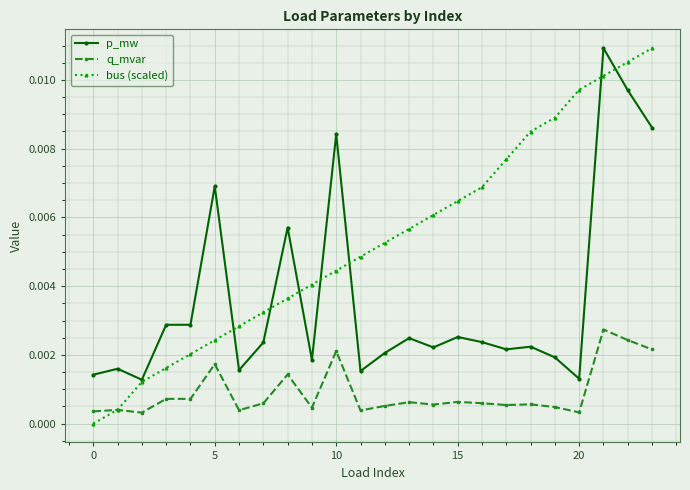

List the series in order of their overall mean, lowest first.

q_mvar, p_mw, bus (scaled)